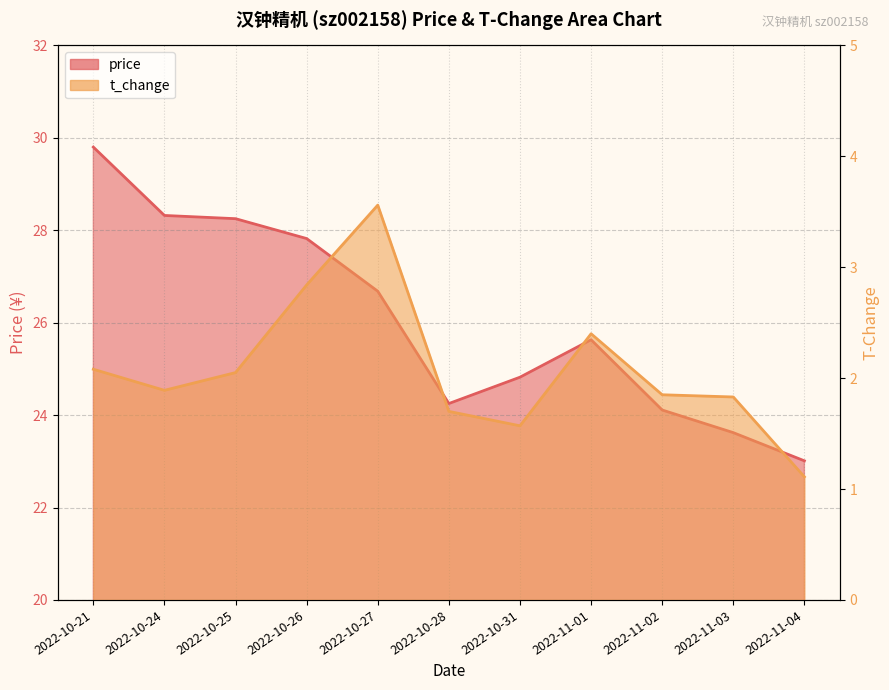

What is the sum of all t_change values?

22.9